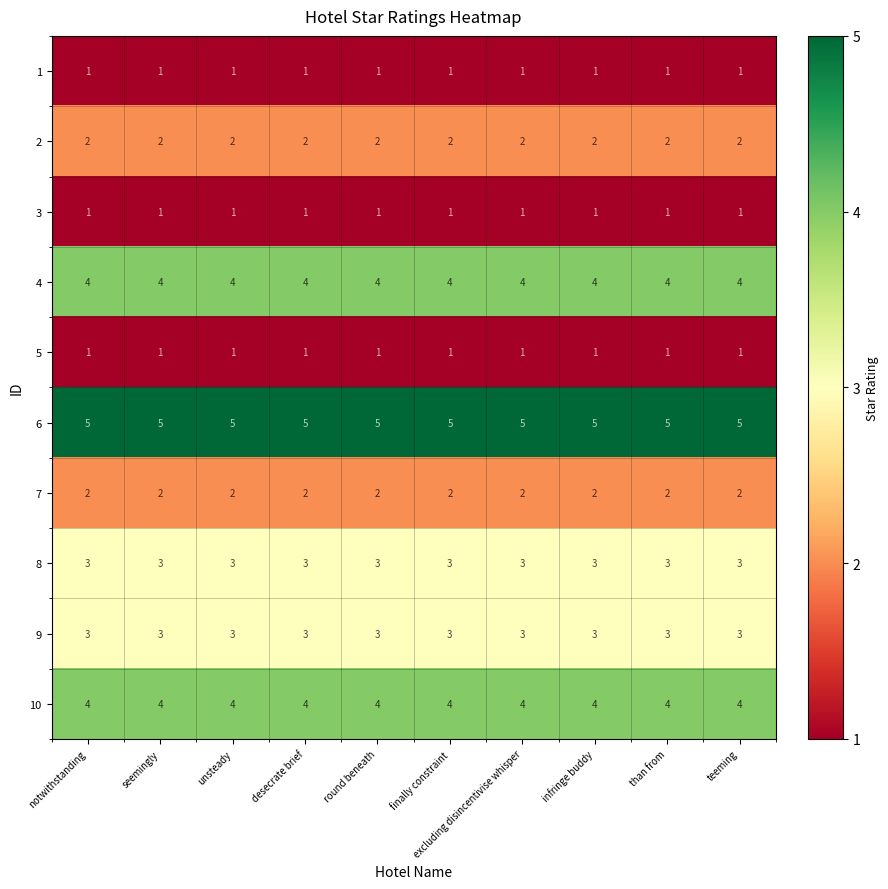

Count the number of data series in this chart.

10